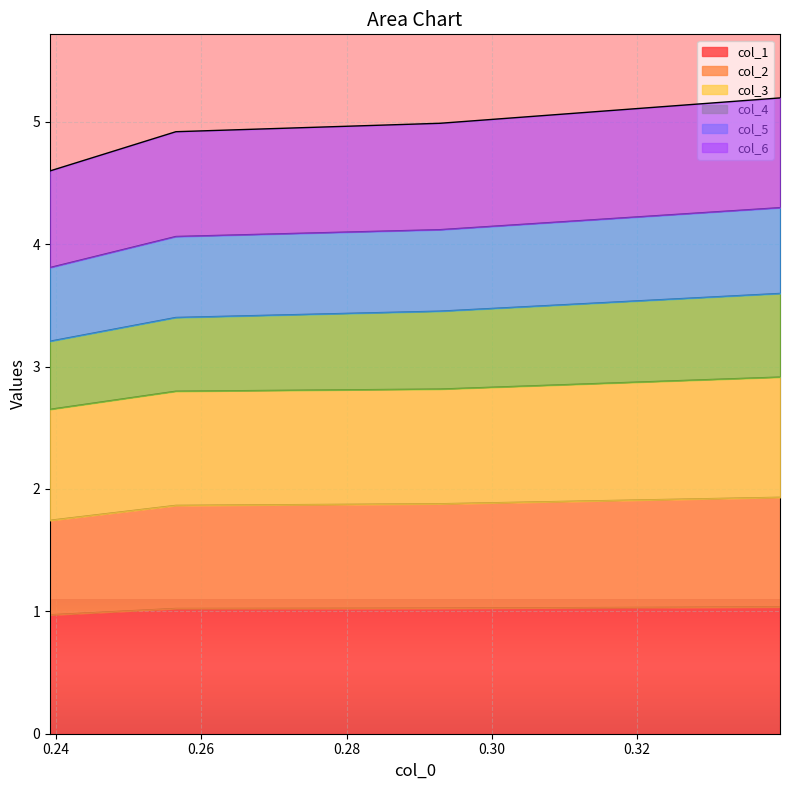

What is the maximum value for col_1?

1.0